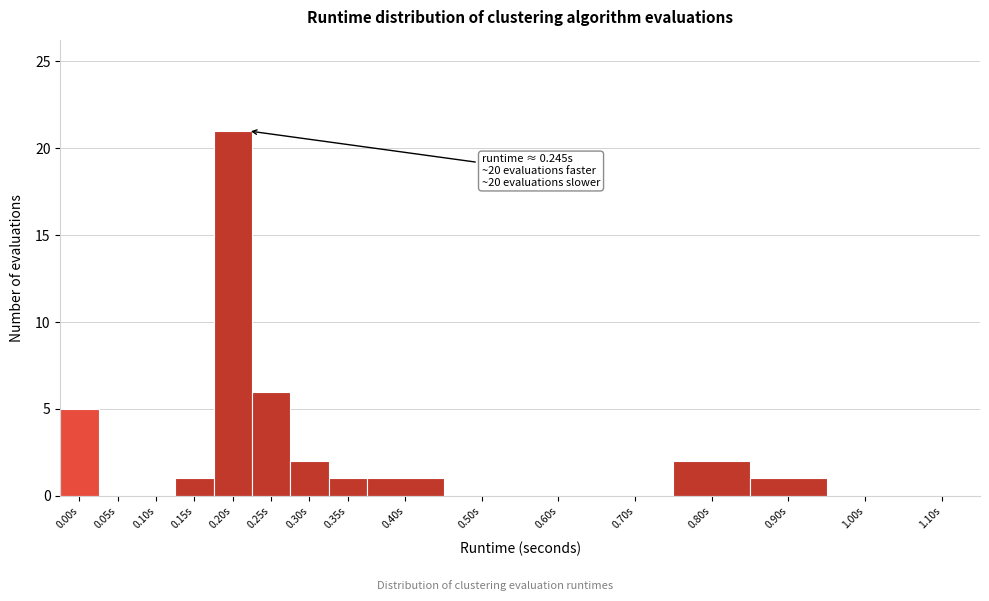

Reading right to left, transcribe all the data shown in this chart.

1.10s=0	1.00s=0	0.90s=1	0.80s=2	0.70s=0	0.60s=0	0.50s=0	0.40s=1	0.35s=1	0.30s=2	0.25s=6	0.20s=21	0.15s=1	0.10s=0	0.05s=0	0.00s=5